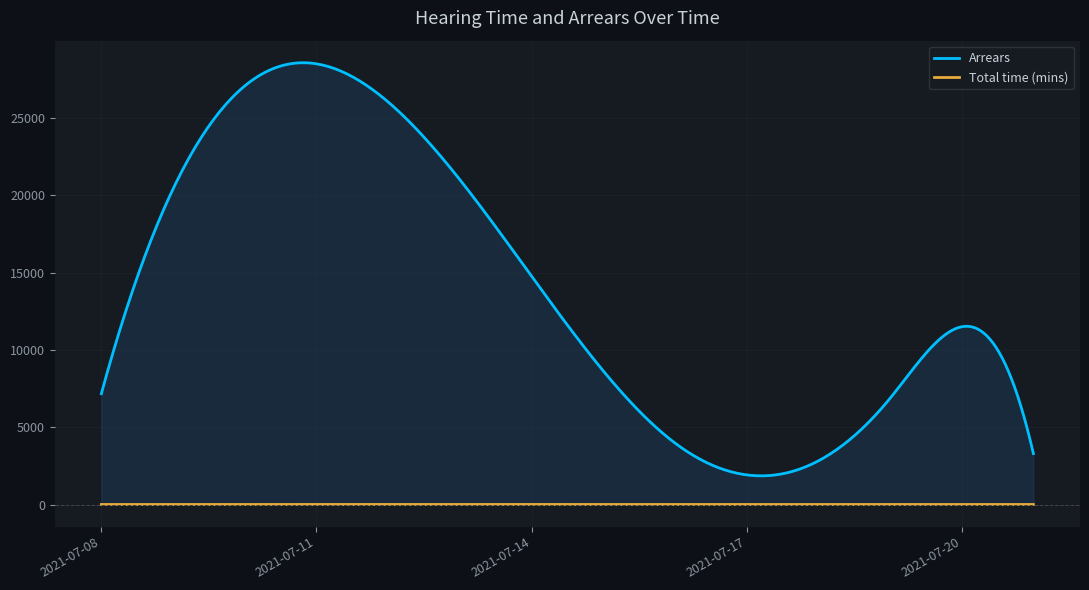

Is it true that Arrears equals 762.5 at 2021-07-21?

False